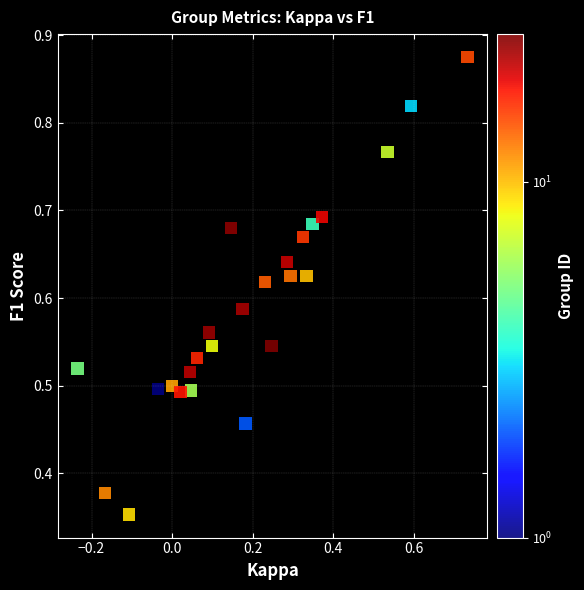

What is the range of X values (max minus min)?

1.0